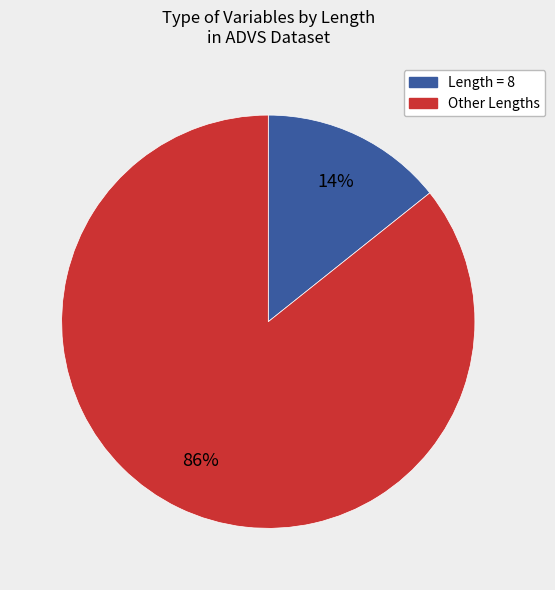

To the nearest percent, what is the average slice percentage?

50%